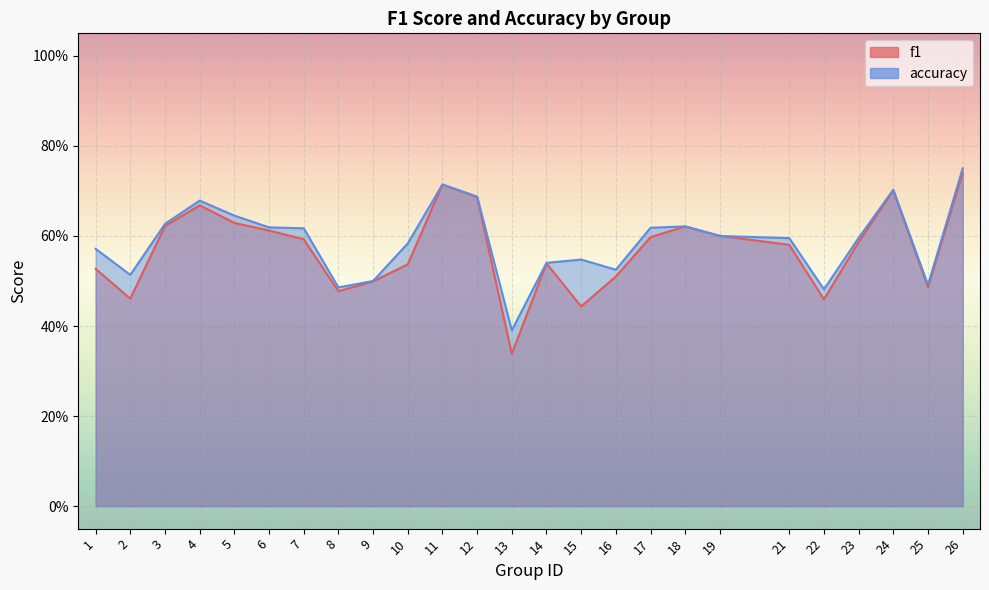

Which series has the widest spread of values?

f1